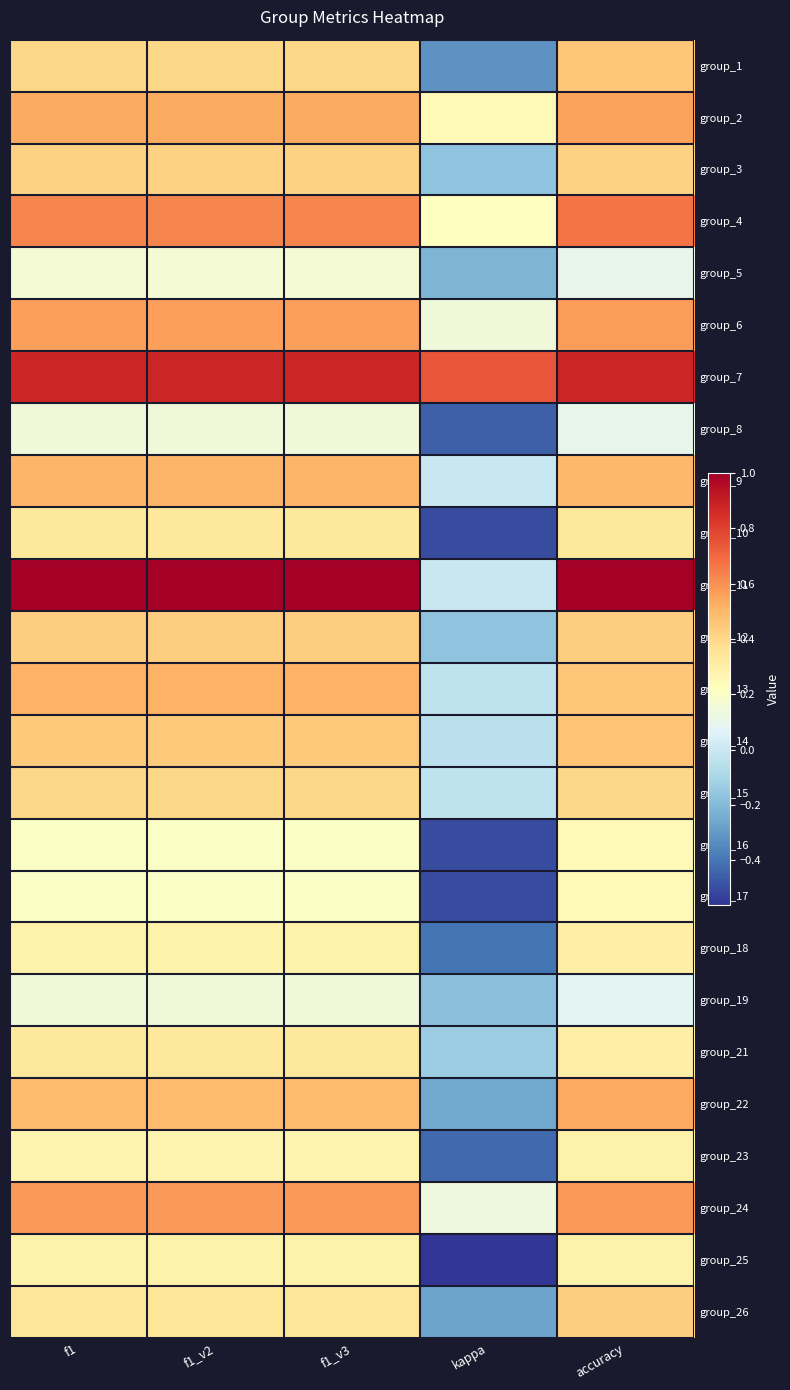

Reading right to left, extract all data points from this chart.

group_1: accuracy=0.5	kappa=-0.3	f1_v3=0.4	f1_v2=0.4	f1=0.4
group_2: accuracy=0.6	kappa=0.2	f1_v3=0.5	f1_v2=0.5	f1=0.5
group_3: accuracy=0.4	kappa=-0.2	f1_v3=0.4	f1_v2=0.4	f1=0.4
group_4: accuracy=0.7	kappa=0.2	f1_v3=0.6	f1_v2=0.6	f1=0.6
group_5: accuracy=0.1	kappa=-0.2	f1_v3=0.2	f1_v2=0.2	f1=0.2
group_6: accuracy=0.6	kappa=0.1	f1_v3=0.6	f1_v2=0.6	f1=0.6
group_7: accuracy=0.9	kappa=0.8	f1_v3=0.9	f1_v2=0.9	f1=0.9
group_8: accuracy=0.1	kappa=-0.5	f1_v3=0.1	f1_v2=0.1	f1=0.1
group_9: accuracy=0.5	kappa=0.0	f1_v3=0.5	f1_v2=0.5	f1=0.5
group_10: accuracy=0.3	kappa=-0.5	f1_v3=0.3	f1_v2=0.3	f1=0.3
group_11: accuracy=1.0	kappa=0.0	f1_v3=1.0	f1_v2=1.0	f1=1.0
group_12: accuracy=0.4	kappa=-0.2	f1_v3=0.4	f1_v2=0.4	f1=0.4
group_13: accuracy=0.5	kappa=-0.0	f1_v3=0.5	f1_v2=0.5	f1=0.5
group_14: accuracy=0.5	kappa=-0.0	f1_v3=0.4	f1_v2=0.4	f1=0.4
group_15: accuracy=0.4	kappa=-0.0	f1_v3=0.4	f1_v2=0.4	f1=0.4
group_16: accuracy=0.2	kappa=-0.5	f1_v3=0.2	f1_v2=0.2	f1=0.2
group_17: accuracy=0.2	kappa=-0.5	f1_v3=0.2	f1_v2=0.2	f1=0.2
group_18: accuracy=0.3	kappa=-0.4	f1_v3=0.3	f1_v2=0.3	f1=0.3
group_19: accuracy=0.1	kappa=-0.2	f1_v3=0.1	f1_v2=0.1	f1=0.1
group_21: accuracy=0.3	kappa=-0.1	f1_v3=0.3	f1_v2=0.3	f1=0.3
group_22: accuracy=0.5	kappa=-0.3	f1_v3=0.5	f1_v2=0.5	f1=0.5
group_23: accuracy=0.3	kappa=-0.4	f1_v3=0.3	f1_v2=0.3	f1=0.3
group_24: accuracy=0.6	kappa=0.1	f1_v3=0.6	f1_v2=0.6	f1=0.6
group_25: accuracy=0.3	kappa=-0.6	f1_v3=0.3	f1_v2=0.3	f1=0.3
group_26: accuracy=0.4	kappa=-0.3	f1_v3=0.3	f1_v2=0.3	f1=0.3